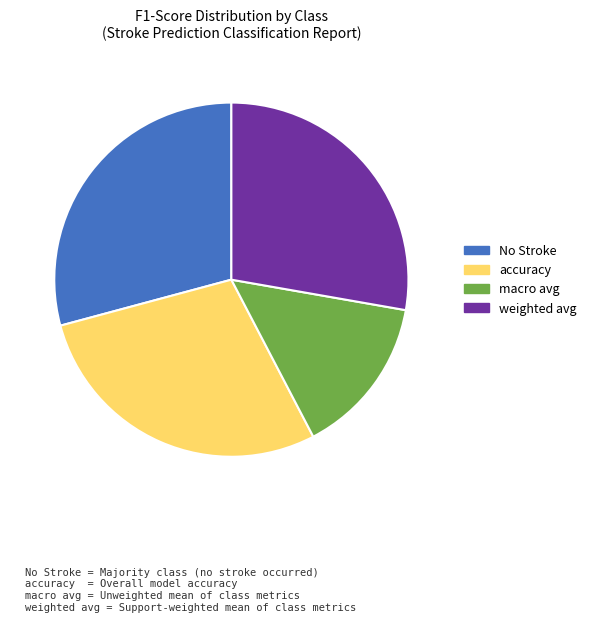

What is the ratio of the value at macro avg to the value at weighted avg?

0.5